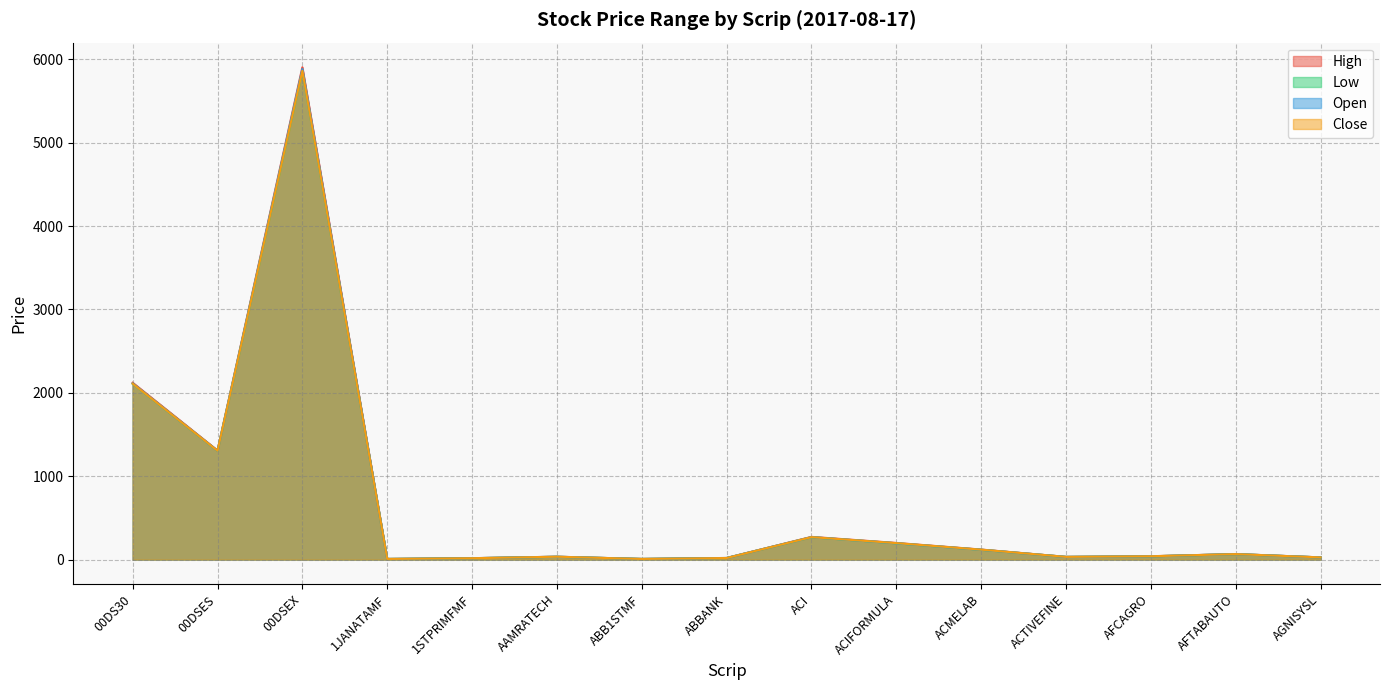

What is the sum of the Open values at ACIFORMULA and ACMELAB?

312.7